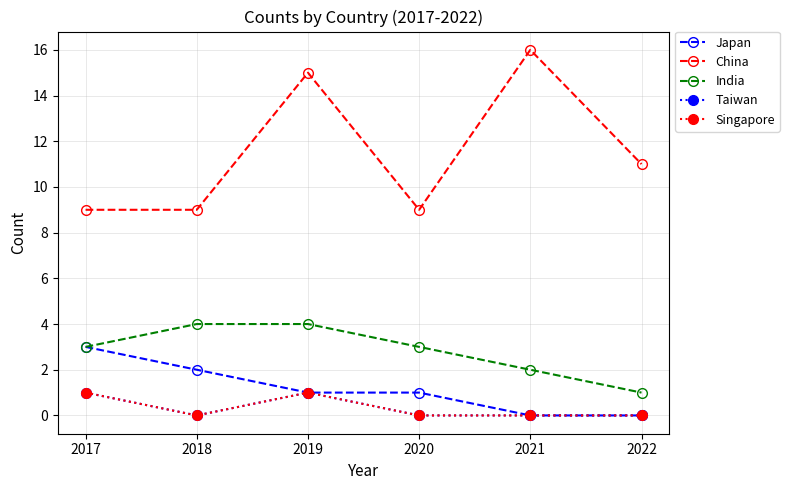

True or false: China and Singapore intersect in this chart.

False